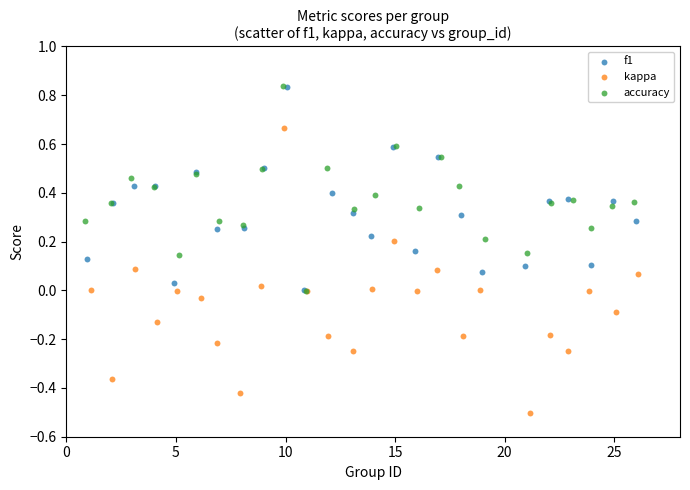

Which series has the widest spread of Y values?

kappa